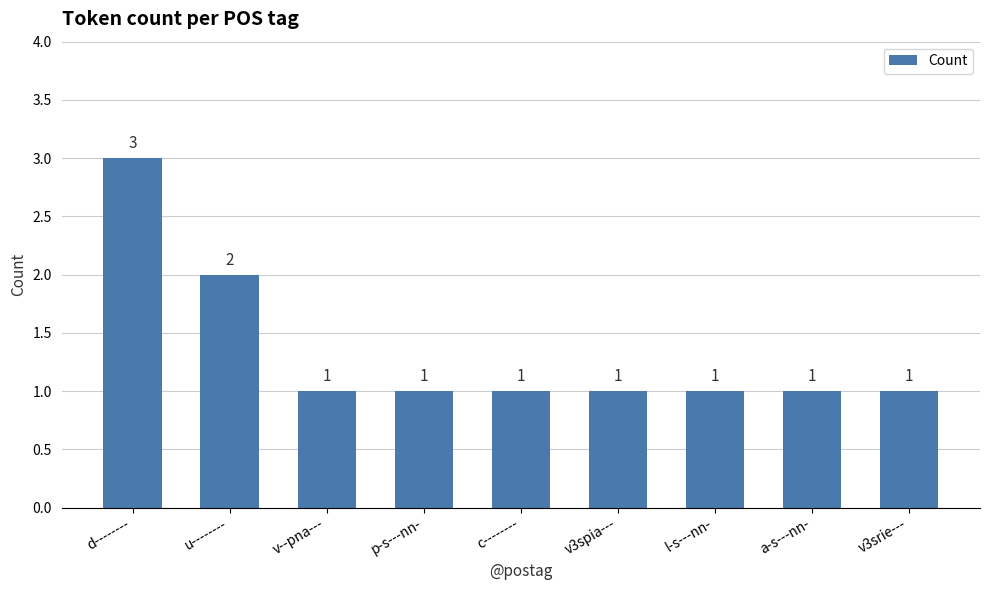

What is the difference between the maximum and minimum values?

2